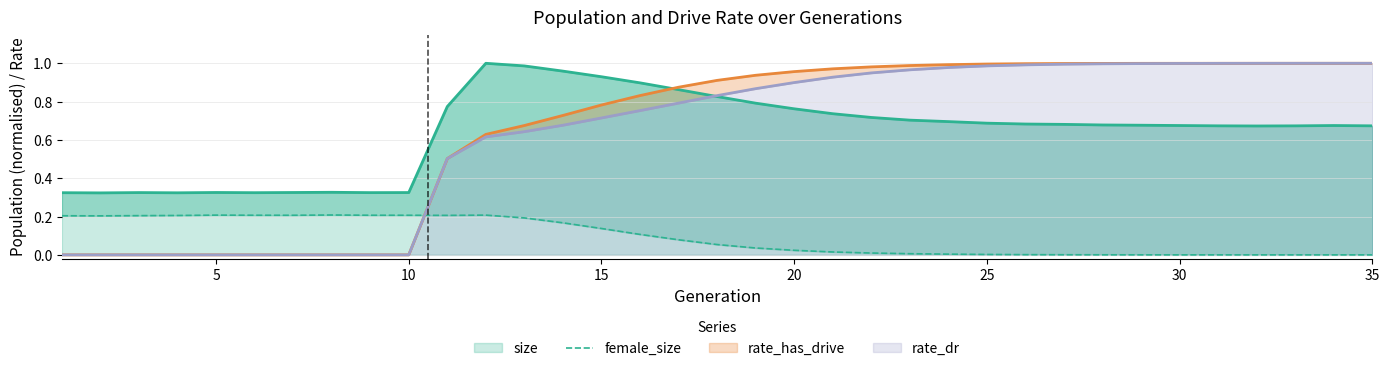

How many positive values are there?

34